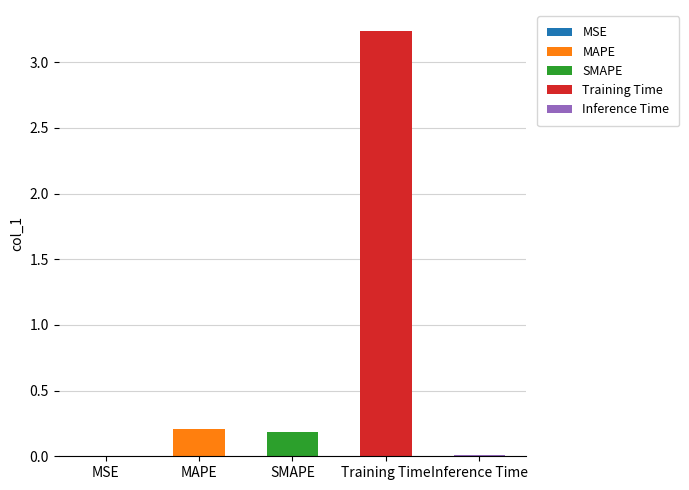

Which label corresponds to the smallest value in the chart?

MSE